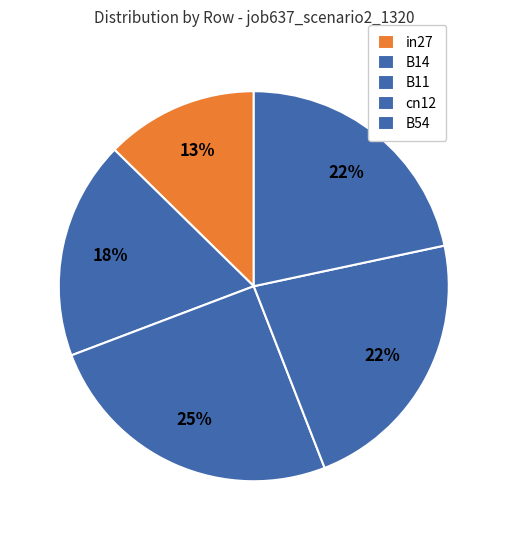

True or false: cn12 accounts for 22% of the total.

True